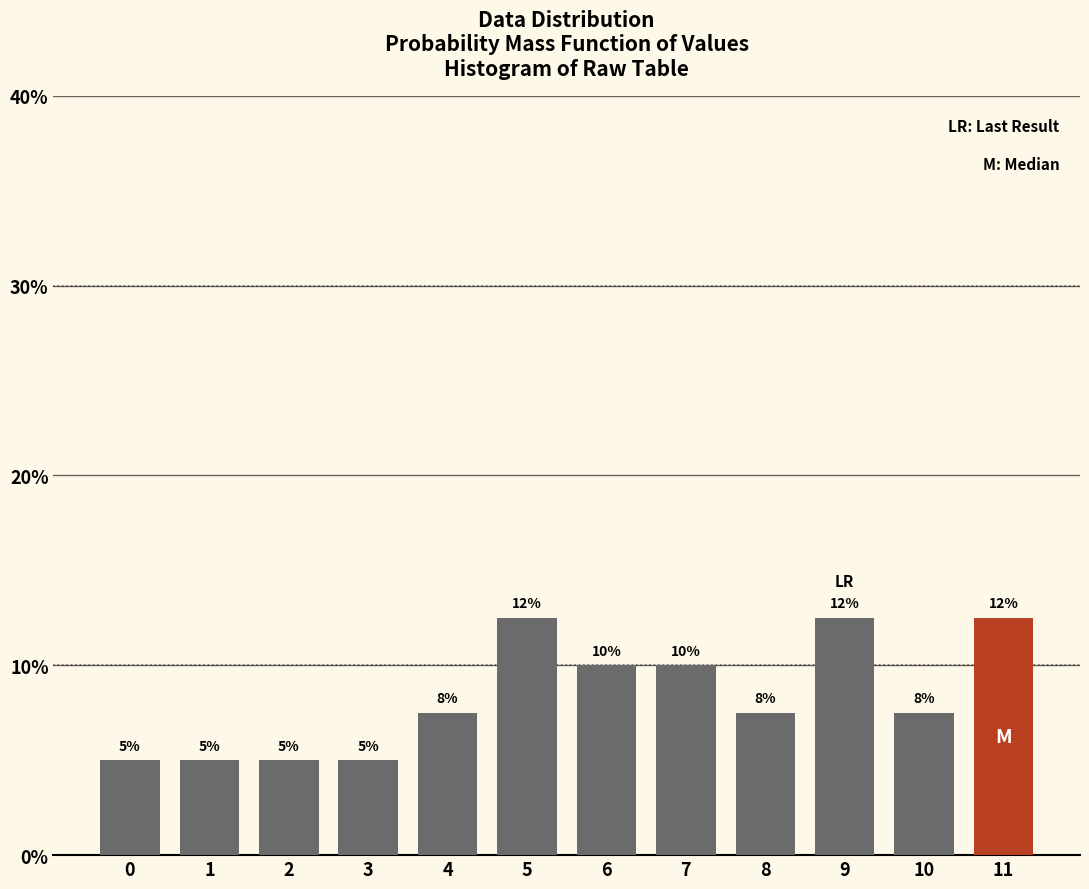

Read the value at 3.

5.0